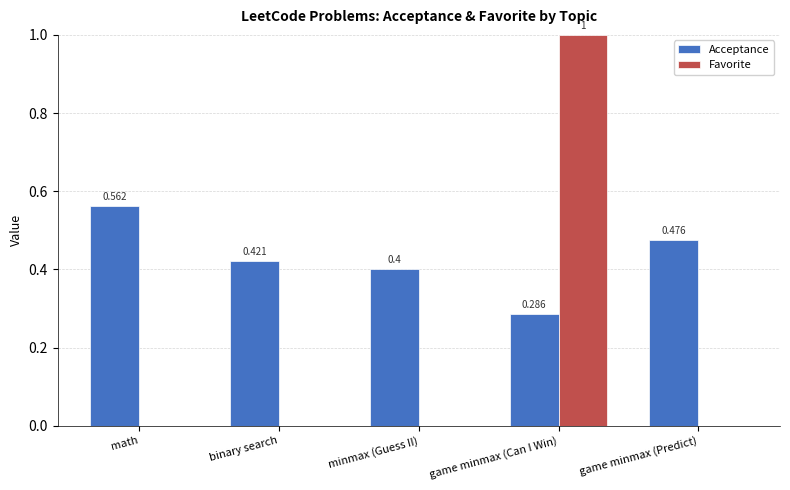

Which series changed the most between binary search and game minmax (Can I Win)?

Favorite